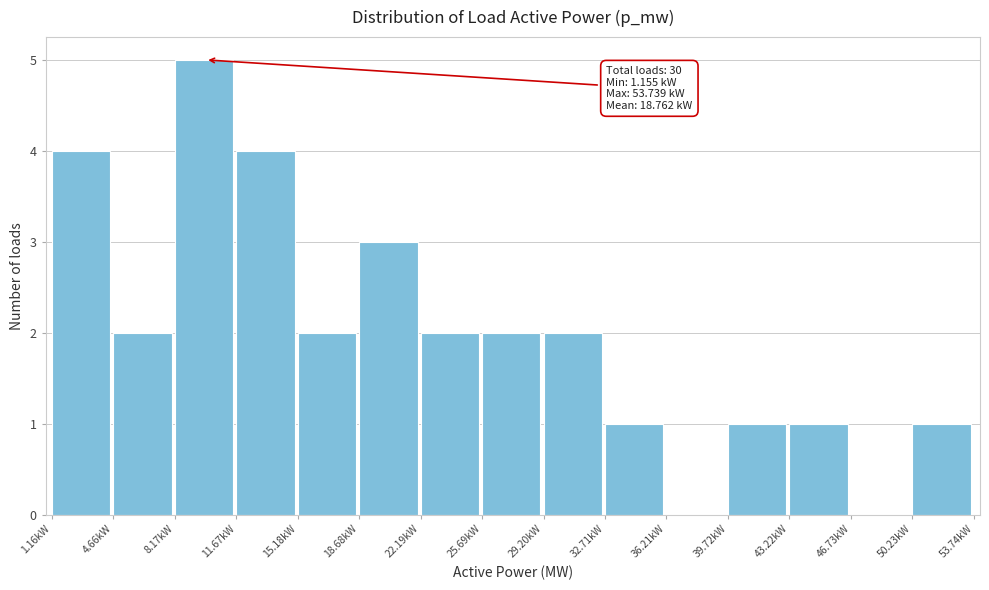

Reading left to right, list all the values displayed in this chart.

1.16kW=4	4.66kW=2	8.17kW=5	11.67kW=4	15.18kW=2	18.68kW=3	22.19kW=2	25.69kW=2	29.20kW=2	32.71kW=1	36.21kW=0	39.72kW=1	43.22kW=1	46.73kW=0	50.23kW=1